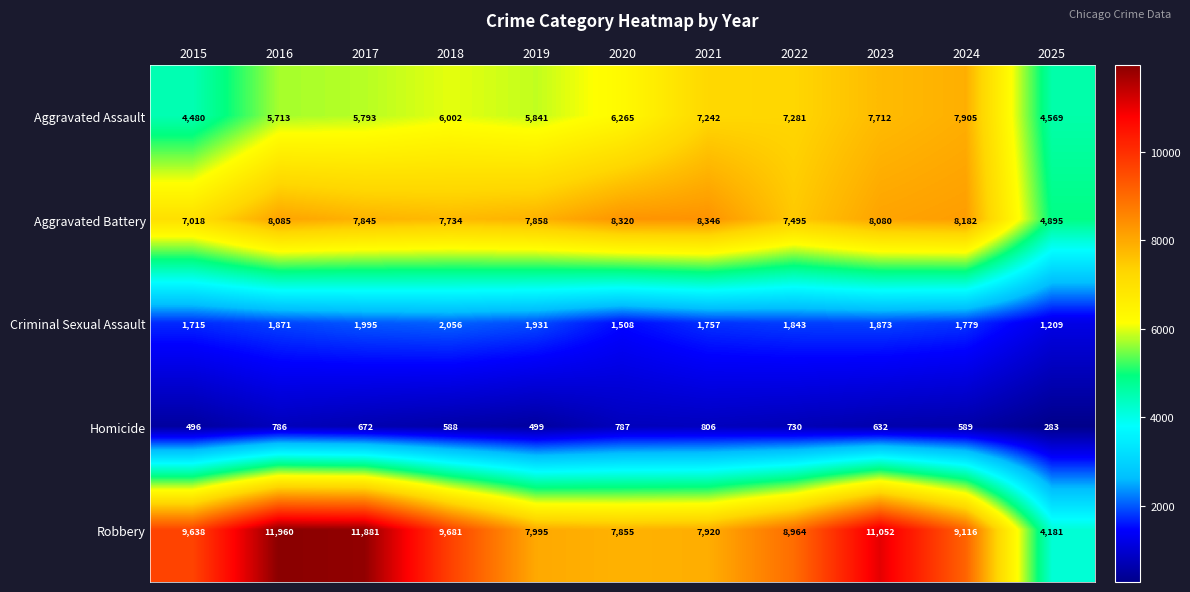

What is the greatest value displayed?

11960